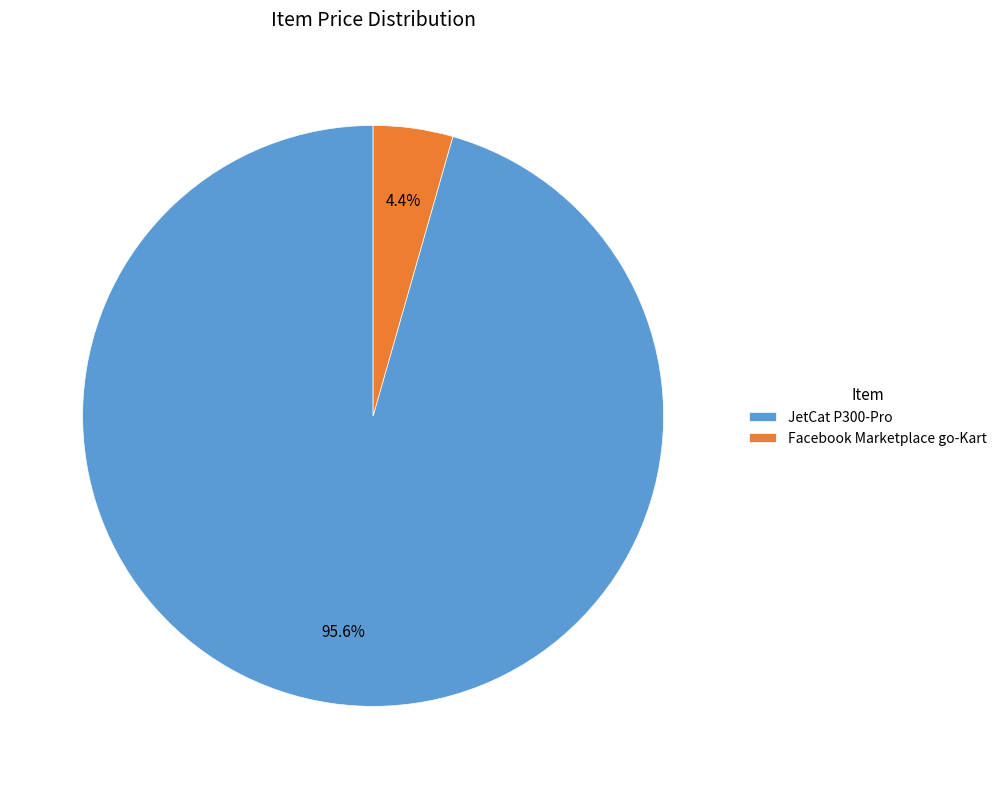

Between Facebook Marketplace go-Kart and JetCat P300-Pro, which is larger?

JetCat P300-Pro